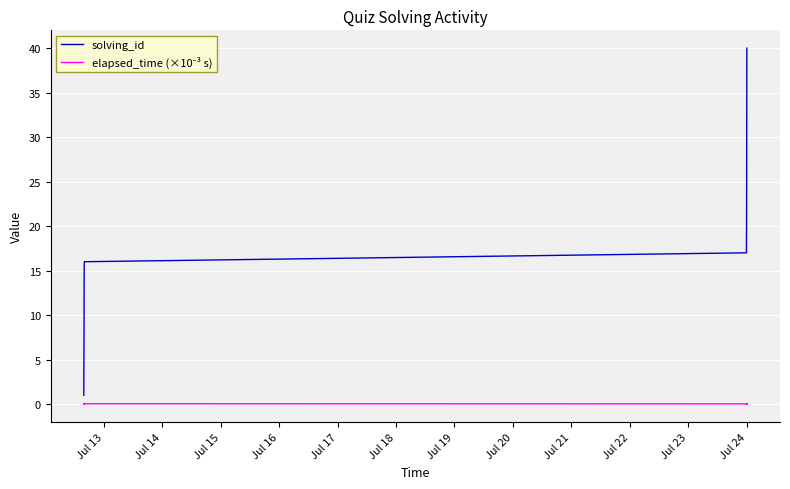

What is the maximum value for solving_id?

40.0